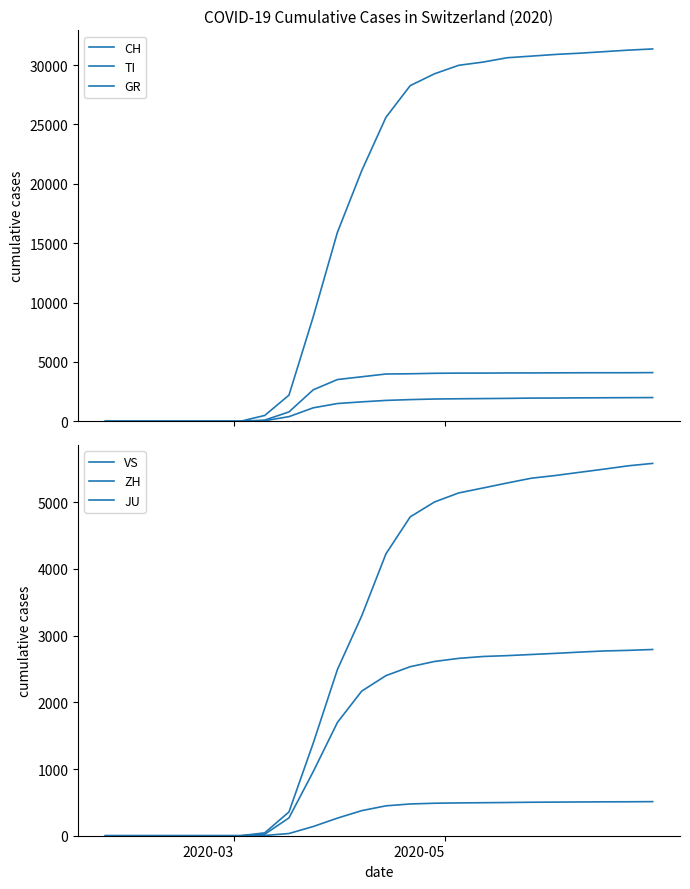

Reading left to right, transcribe all the data shown in this chart.

CH: 0	0	0	0	0	0	0	0	0	0	0	0	0	491	2200	8795	15922	21100	25600	28268	29264	29981	30251	30618	30756	30897	31003	31131	31259	31359
TI: 0	0	0	0	0	0	0	0	0	0	0	0	0	98	788	2649	3516	3748	3981	4001	4041	4057	4058	4070	4073	4079	4086	4088	4089	4099
GR: 0	0	0	0	0	0	0	0	0	0	0	0	0	47	390	1133	1495	1635	1758	1826	1875	1896	1912	1929	1952	1958	1972	1980	1989	1997
VS: 0	0	0	0	0	0	0	0	0	0	0	0	0	22	267	960	1699	2168	2400	2534	2612	2659	2687	2700	2717	2734	2753	2770	2779	2792
ZH: 0	0	0	0	0	0	0	0	0	0	0	0	0	43	356	1387	2493	3295	4226	4780	5003	5139	5213	5288	5360	5401	5449	5496	5546	5582
JU: 0	0	0	0	0	0	0	0	0	0	0	0	0	4	33	138	264	376	448	476	487	492	495	498	502	504	506	508	509	511